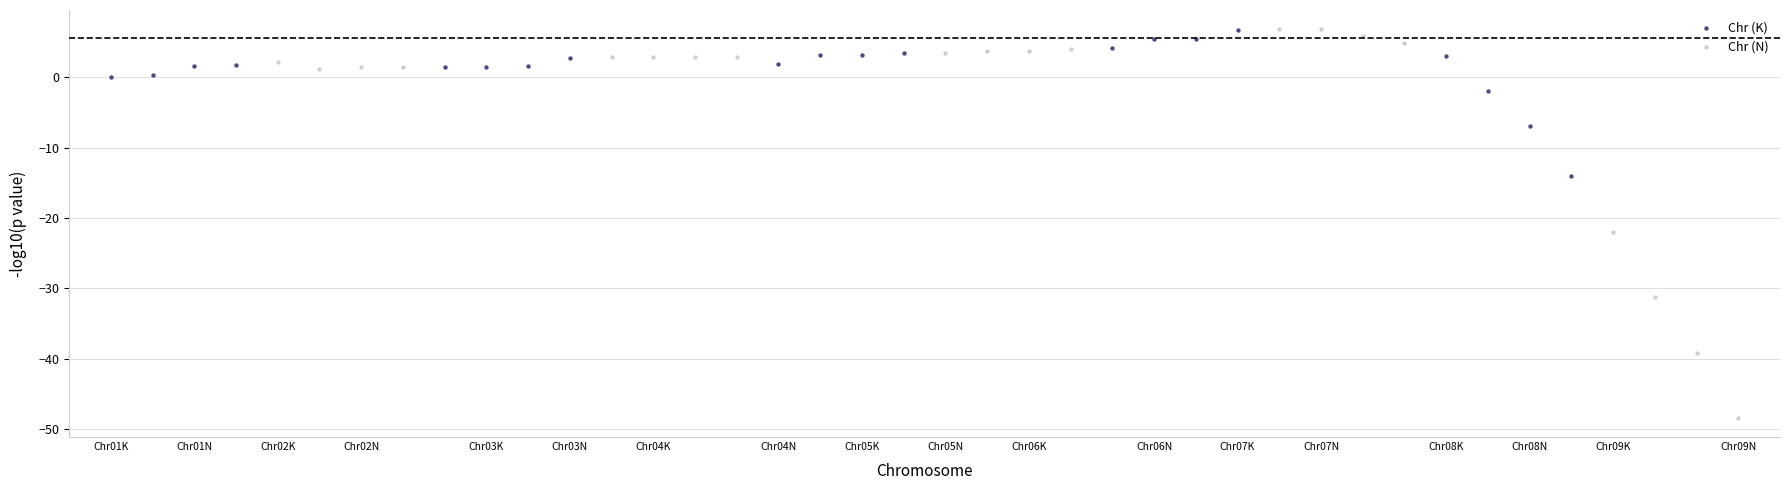

Which series reaches the minimum Y coordinate?

Chr (N)